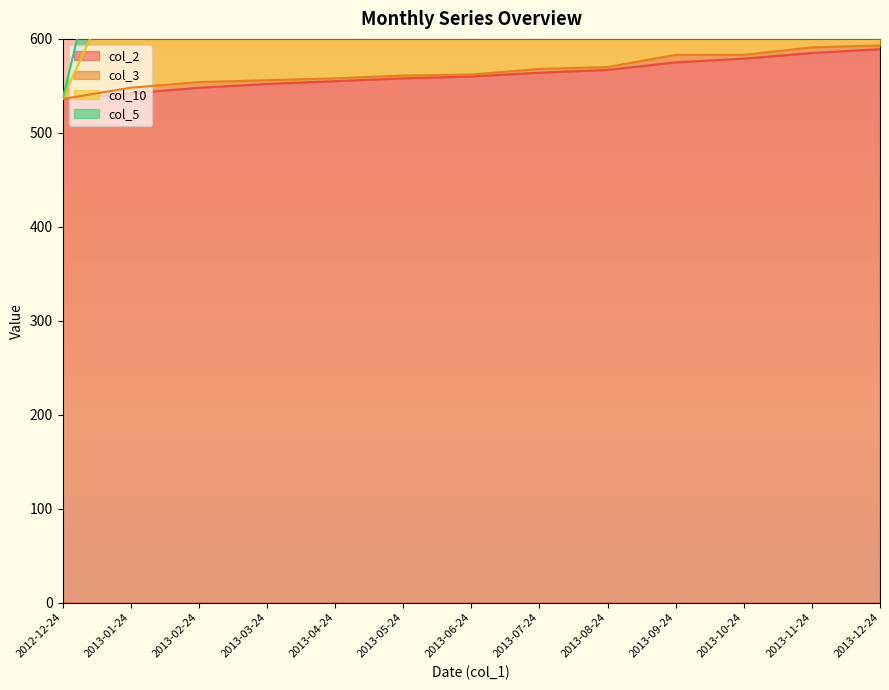

Is it true that col_2 equals 558 at 2013-05-24?

True